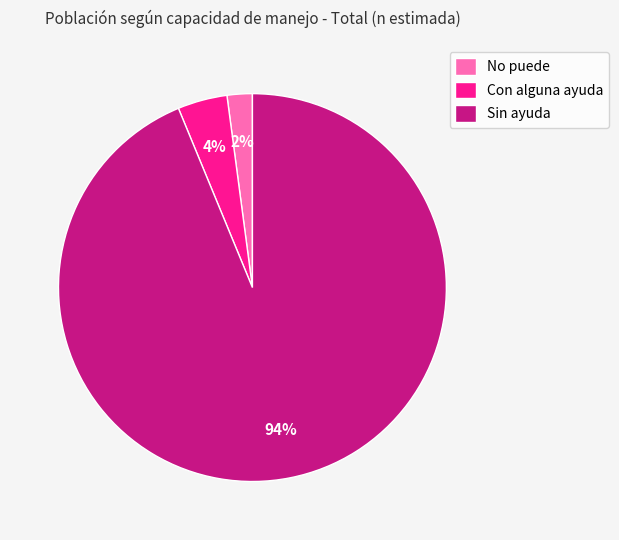

Which slice is the smallest?

No puede